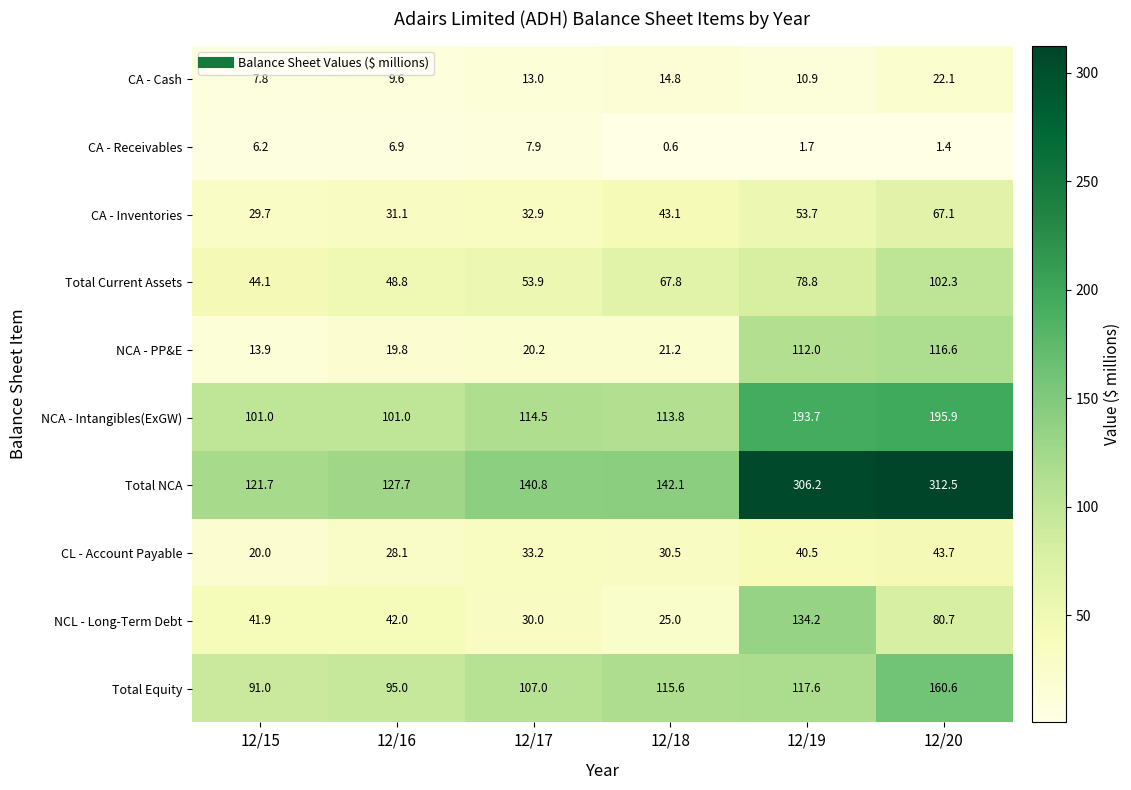

At which category is the sum across all series the highest?

12/20